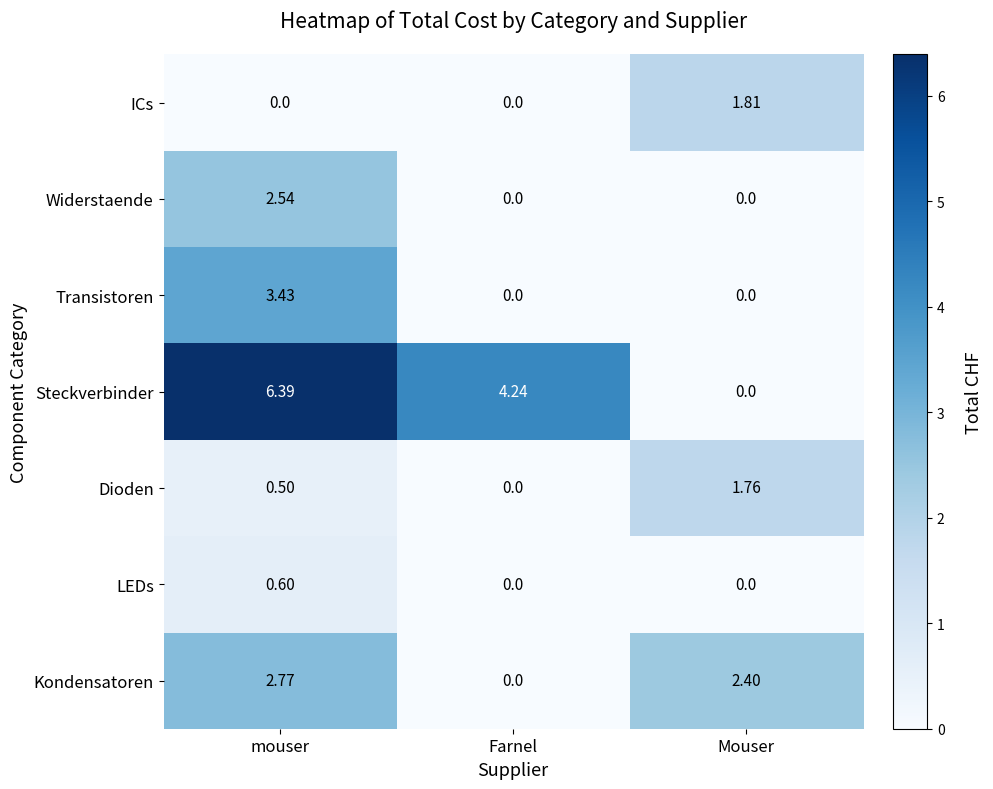

At which label does Dioden reach its peak?

Mouser